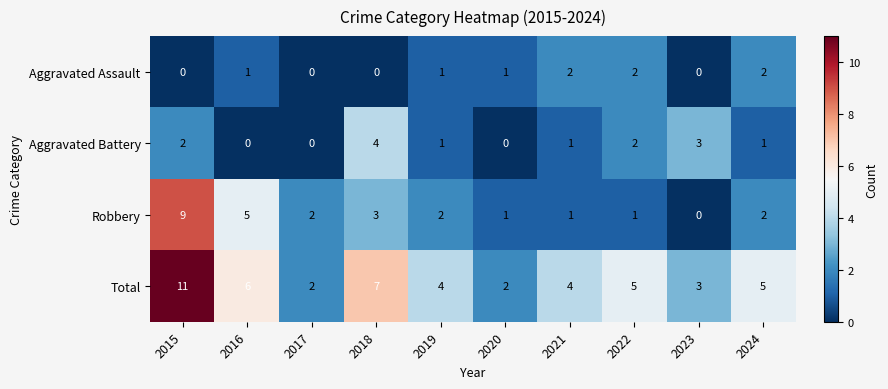

Rank the series by their maximum value, from highest to lowest.

Total, Robbery, Aggravated Battery, Aggravated Assault